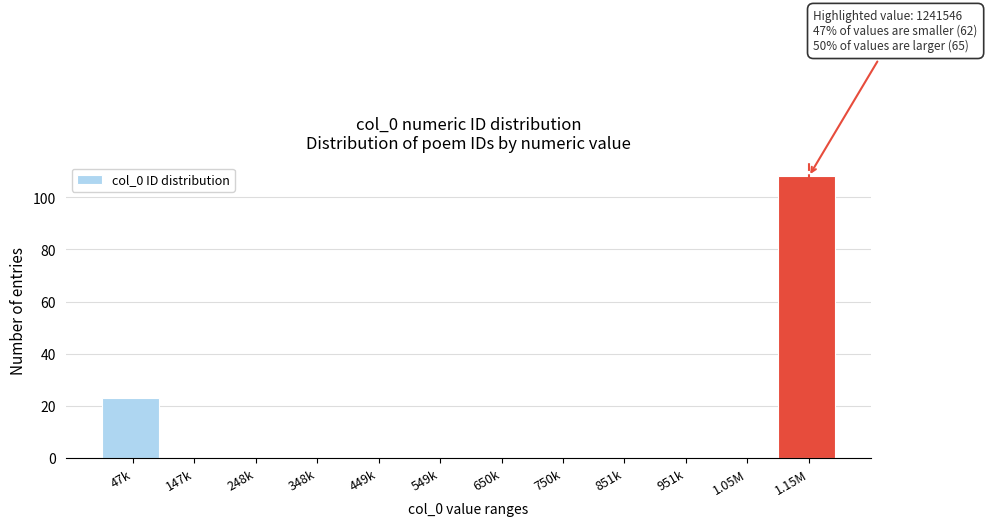

Reading left to right, extract all data points from this chart.

47k=23	147k=0	248k=0	348k=0	449k=0	549k=0	650k=0	750k=0	851k=0	951k=0	1.05M=0	1.15M=108